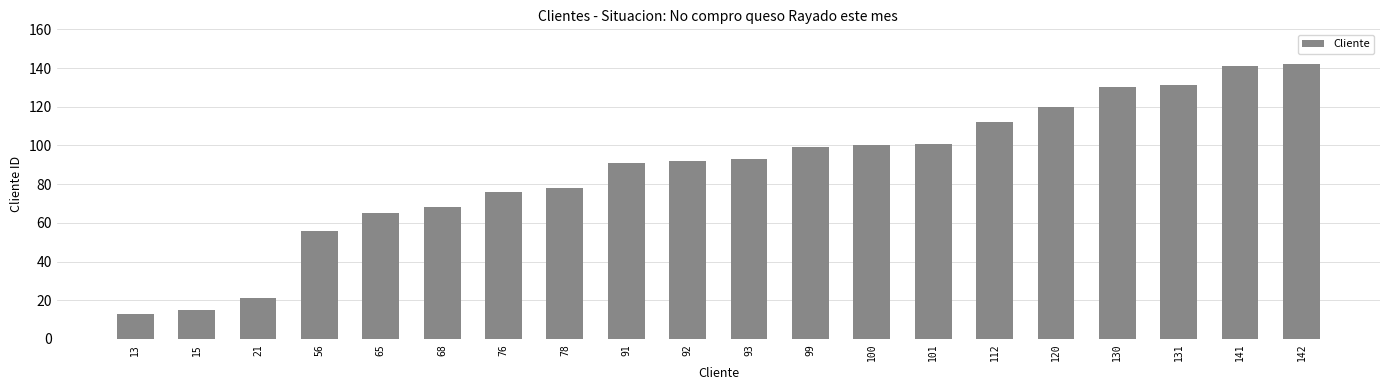

What is the change in value from 21 to 56?

+35